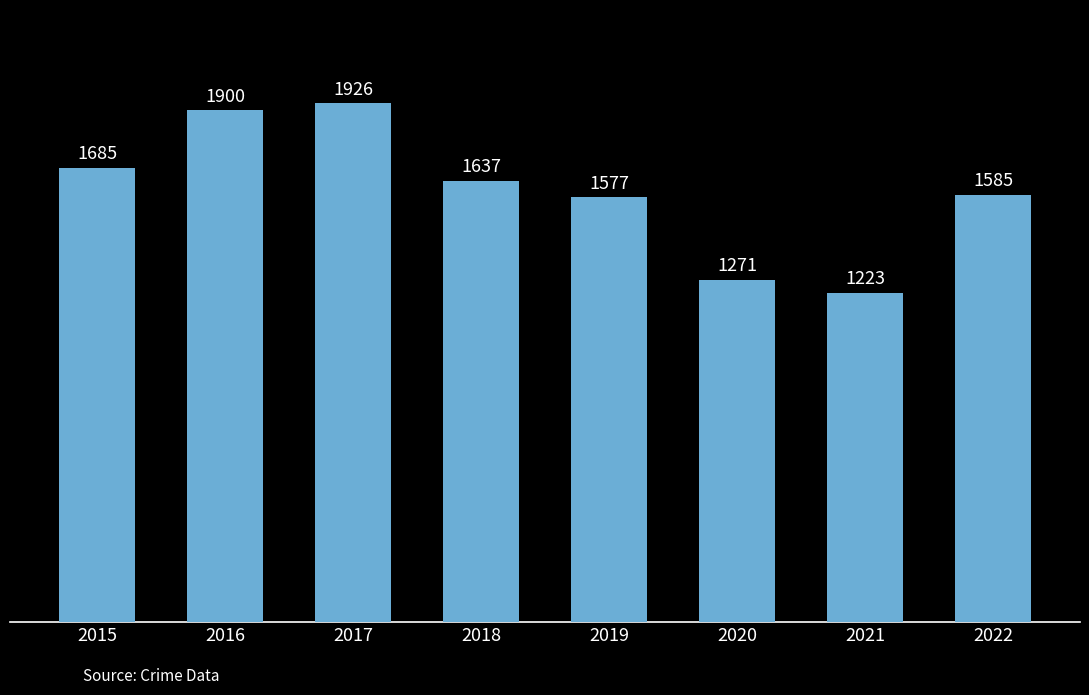

Reading left to right, extract all data points from this chart.

2015=1685	2016=1900	2017=1926	2018=1637	2019=1577	2020=1271	2021=1223	2022=1585